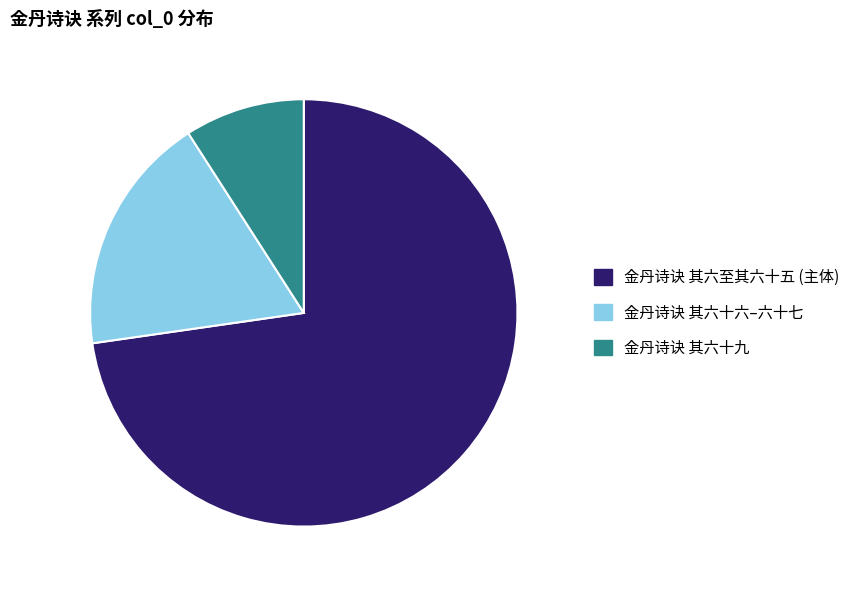

Does any single category account for the majority?

Yes